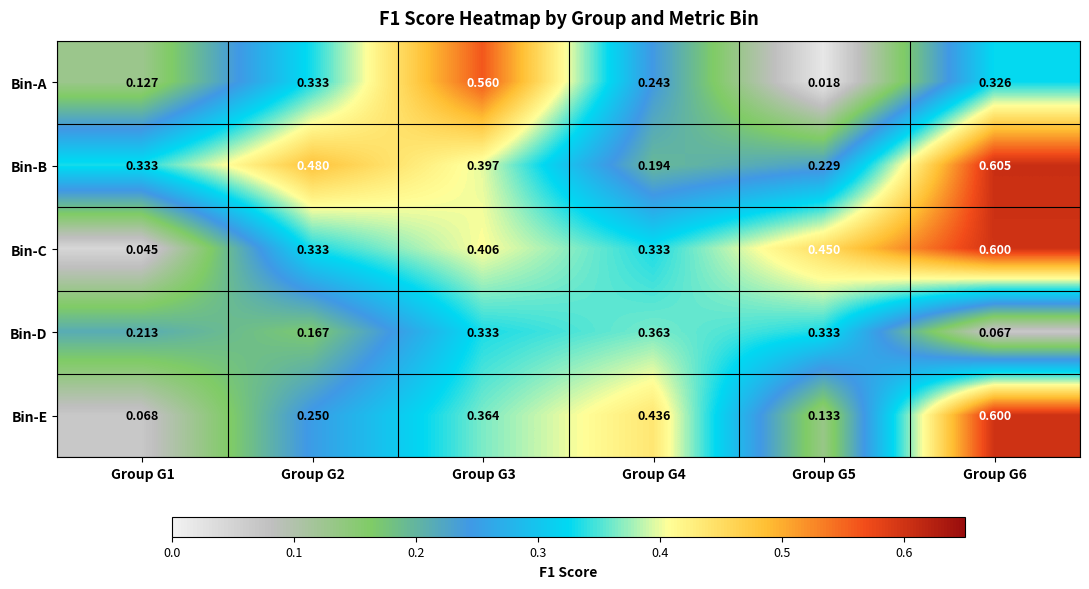

Is the value of Bin-A at Group G1 greater than the value of Bin-B at Group G2?

No